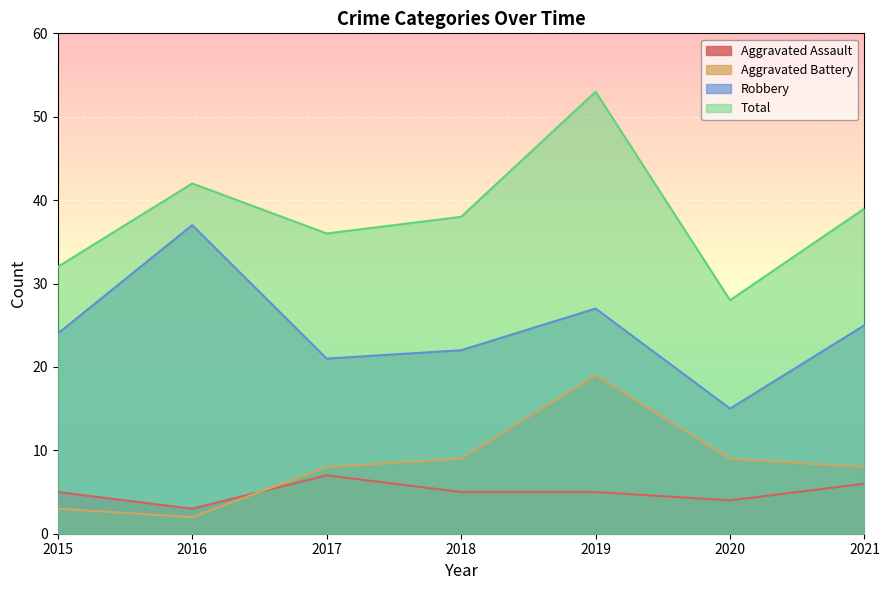

True or false: Robbery and Aggravated Assault intersect in this chart.

False